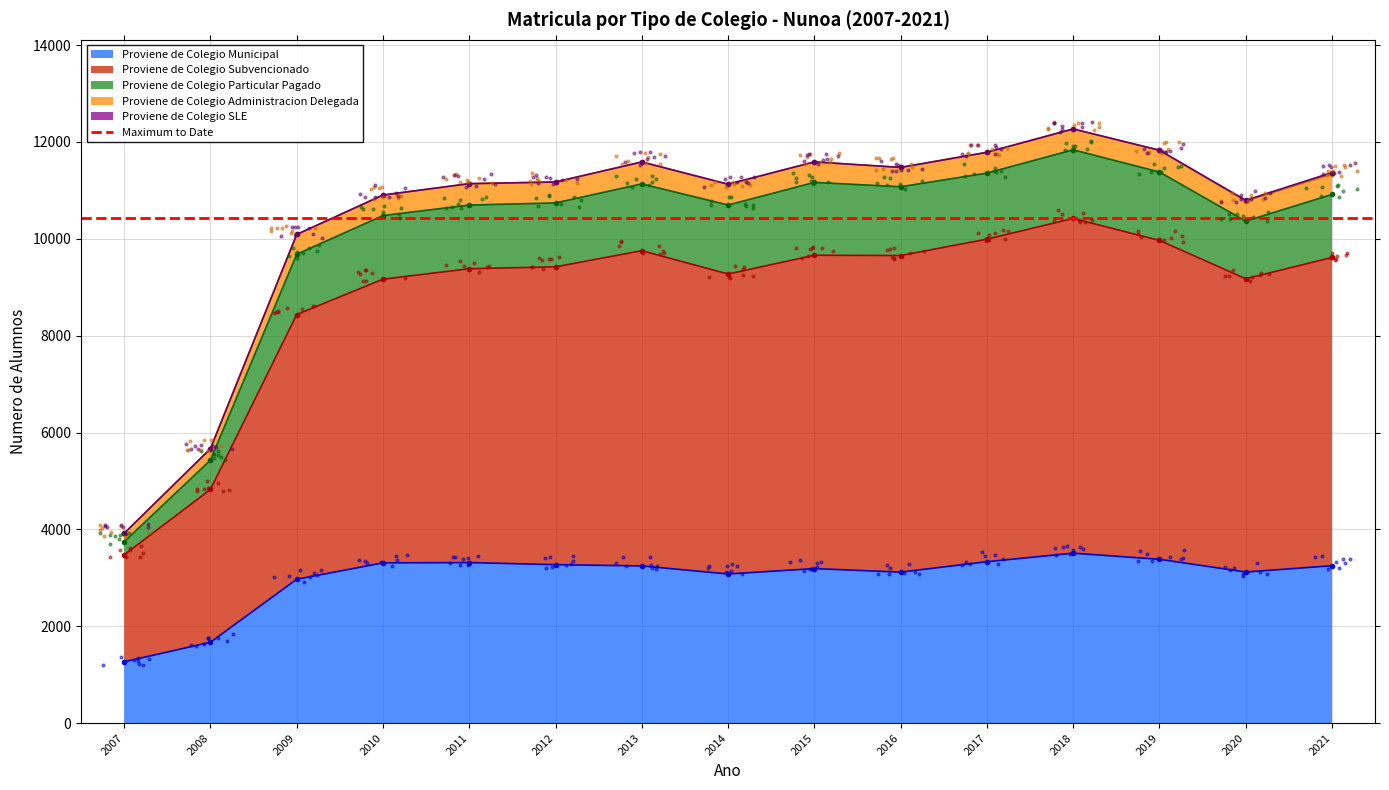

Is it true that Proviene de Colegio Municipal equals 3080 at 2014?

True